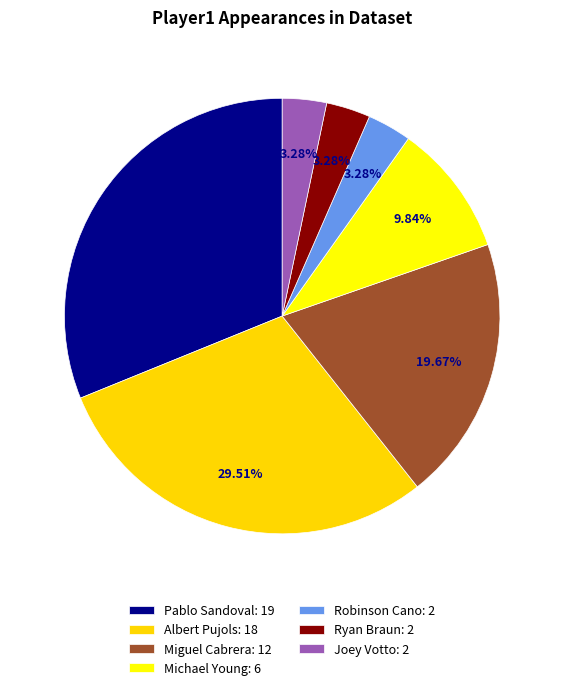

Is there a majority slice in this chart?

No